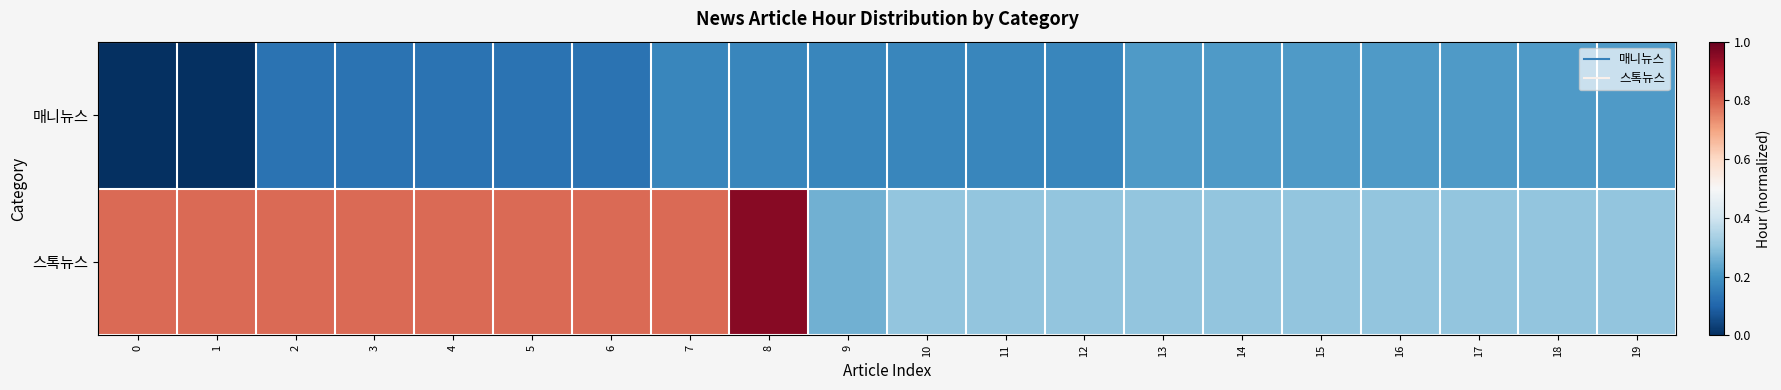

Reading left to right, extract all data points from this chart.

매니뉴스: 0=0.0	1=0.0	2=0.1	3=0.1	4=0.1	5=0.1	6=0.1	7=0.2	8=0.2	9=0.2	10=0.2	11=0.2	12=0.2	13=0.2	14=0.2	15=0.2	16=0.2	17=0.2	18=0.2	19=0.2
스톡뉴스: 0=0.8	1=0.8	2=0.8	3=0.8	4=0.8	5=0.8	6=0.8	7=0.8	8=1.0	9=0.3	10=0.3	11=0.3	12=0.3	13=0.3	14=0.3	15=0.3	16=0.3	17=0.3	18=0.3	19=0.3